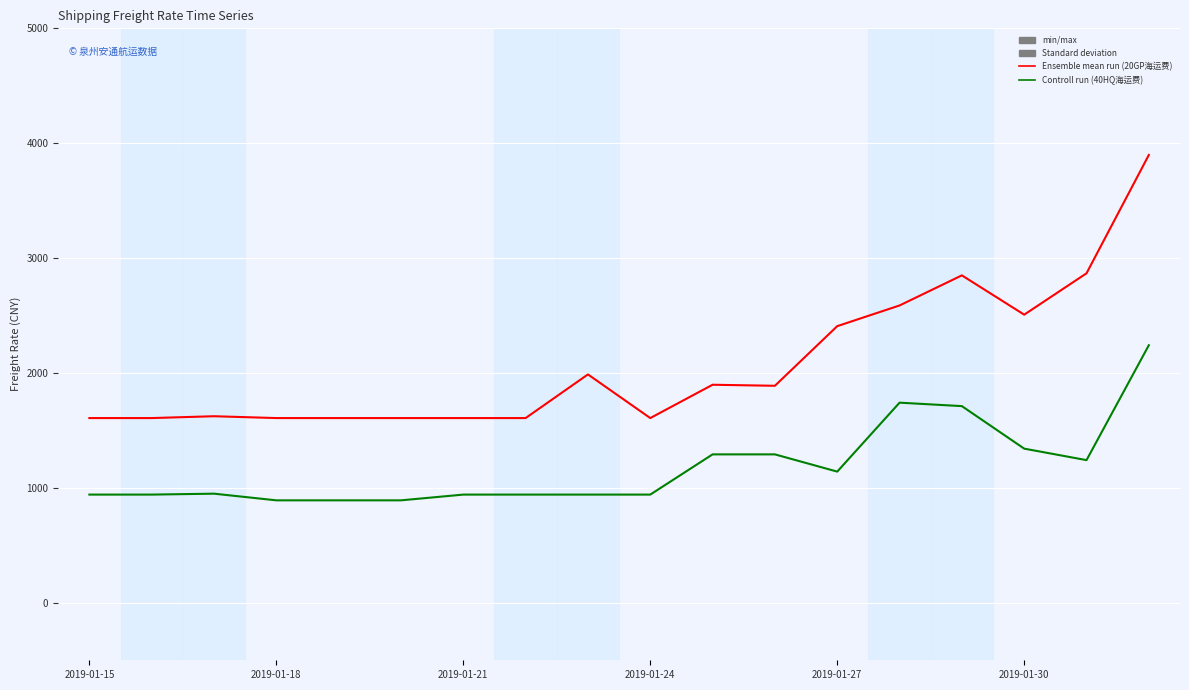

What is the smallest value displayed?

892